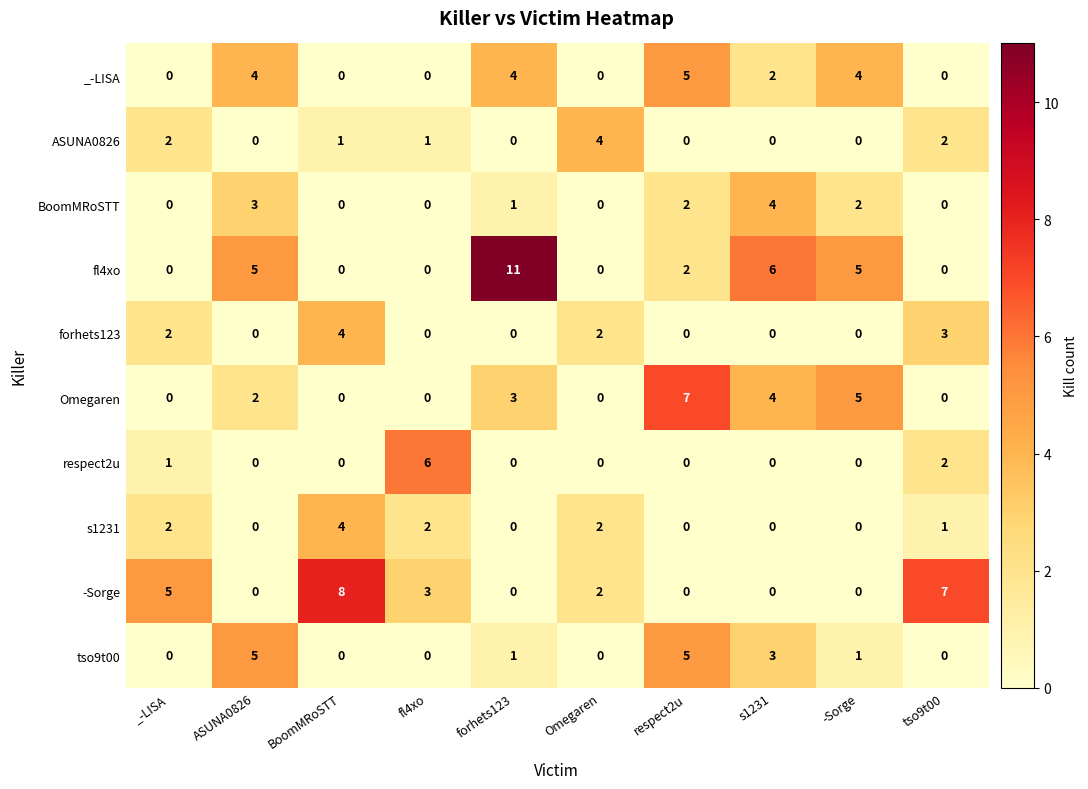

Which series has the largest range (max minus min)?

fl4xo